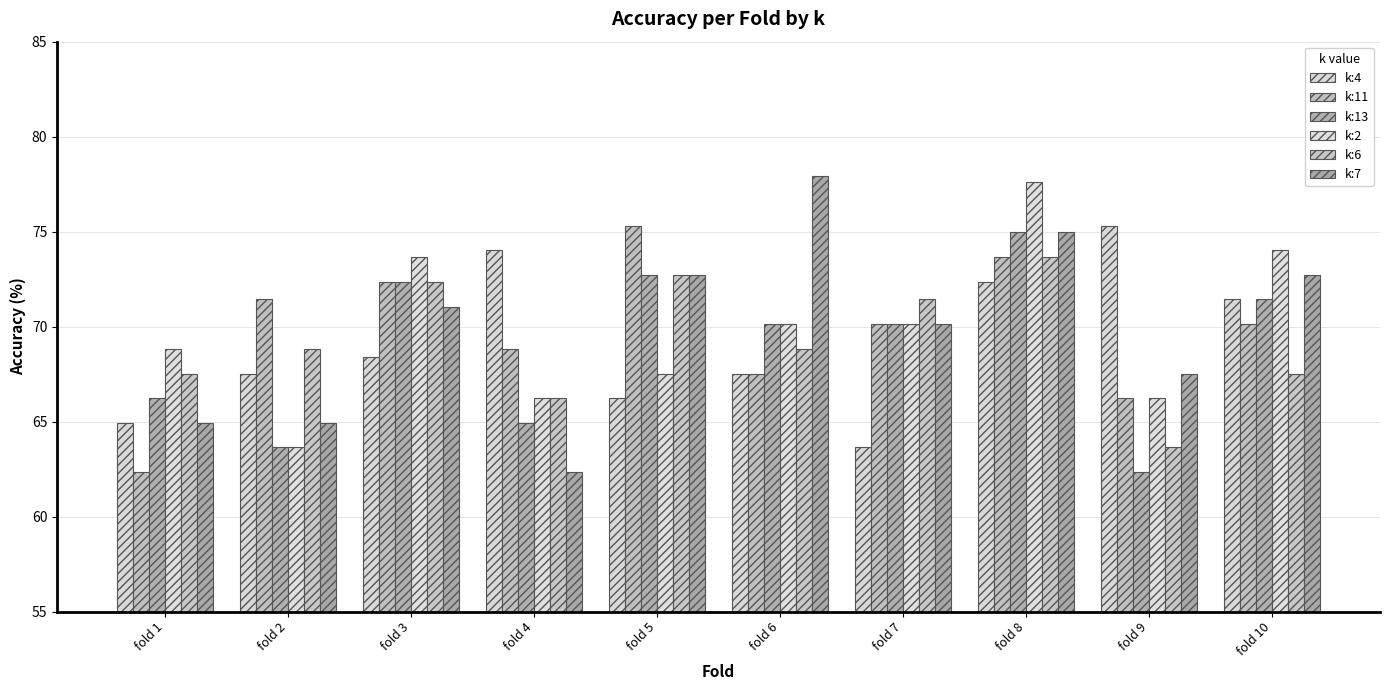

What is the lowest value of the k:6 series?

63.6